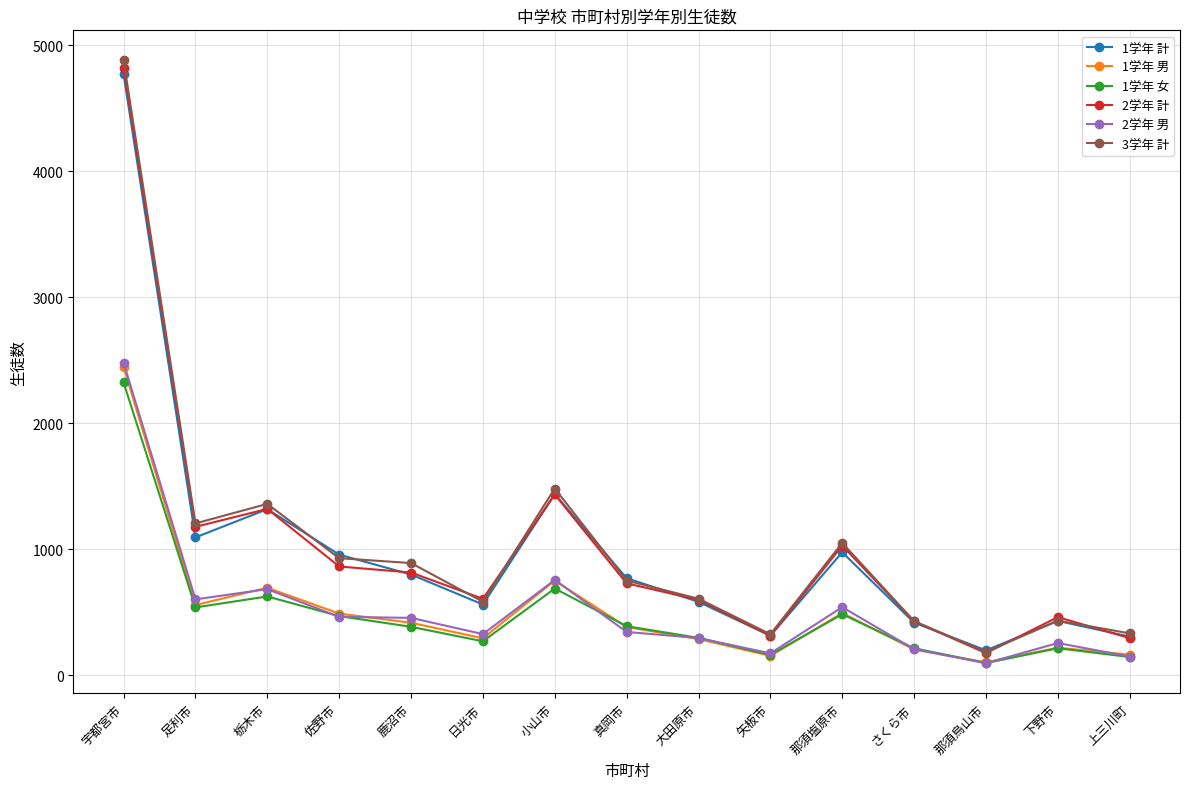

The 2学年 計 series shows 2325 at 宇都宮市. True or false?

False